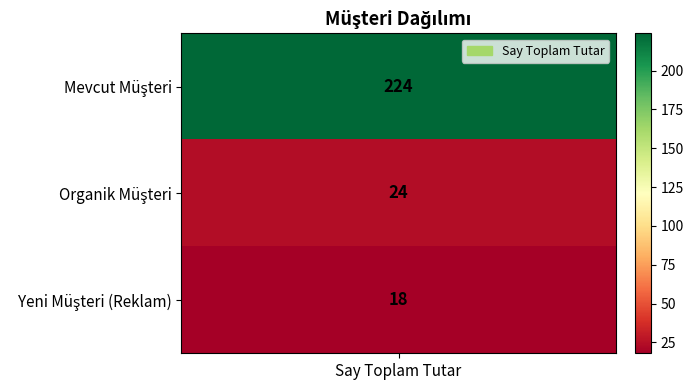

List the labels in order of value, smallest first.

Yeni Müşteri (Reklam), Organik Müşteri, Mevcut Müşteri